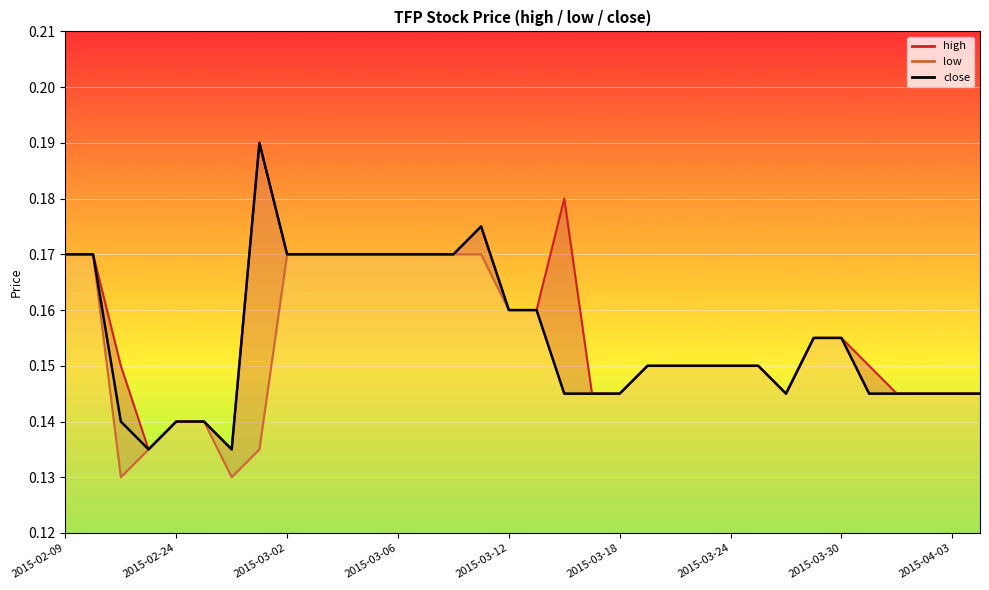

How many lines are shown in the chart?

3